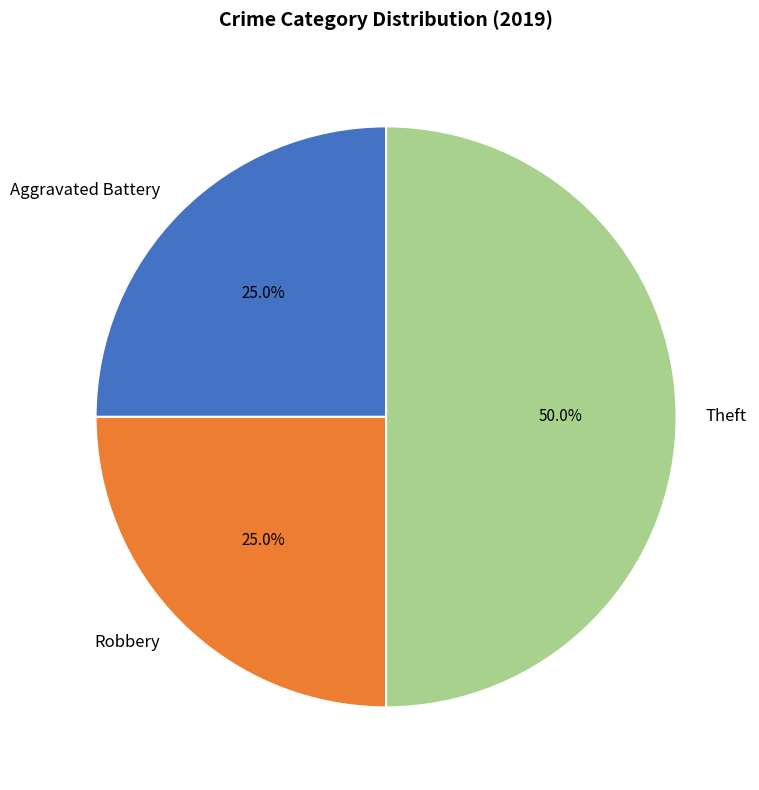

What is the ratio of the value at Theft to the value at Aggravated Battery?

2.0